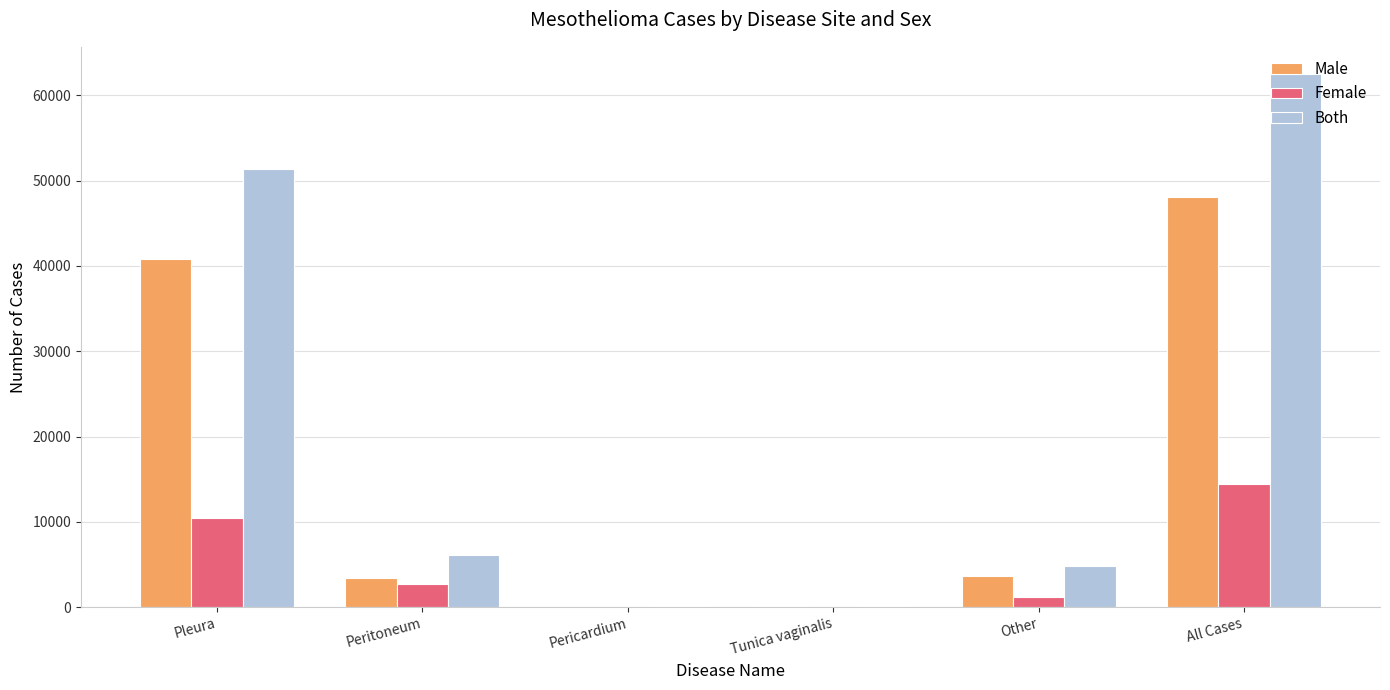

How many categories are shown in the chart?

6